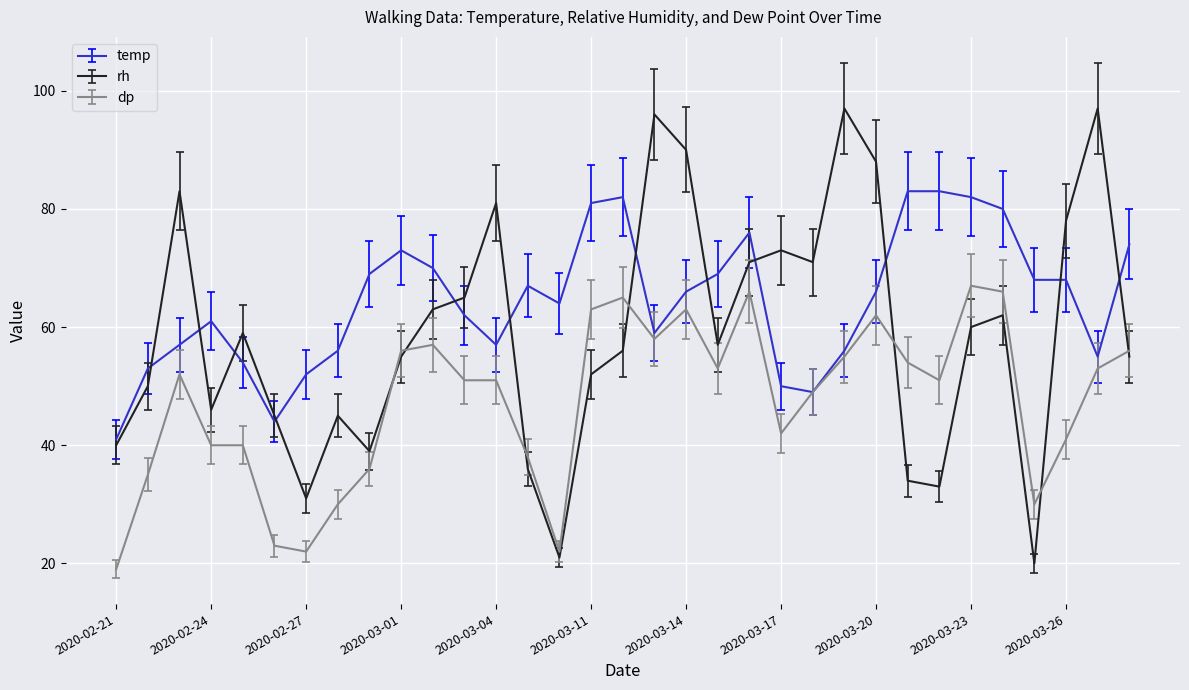

True or false: dp and rh intersect in this chart.

True